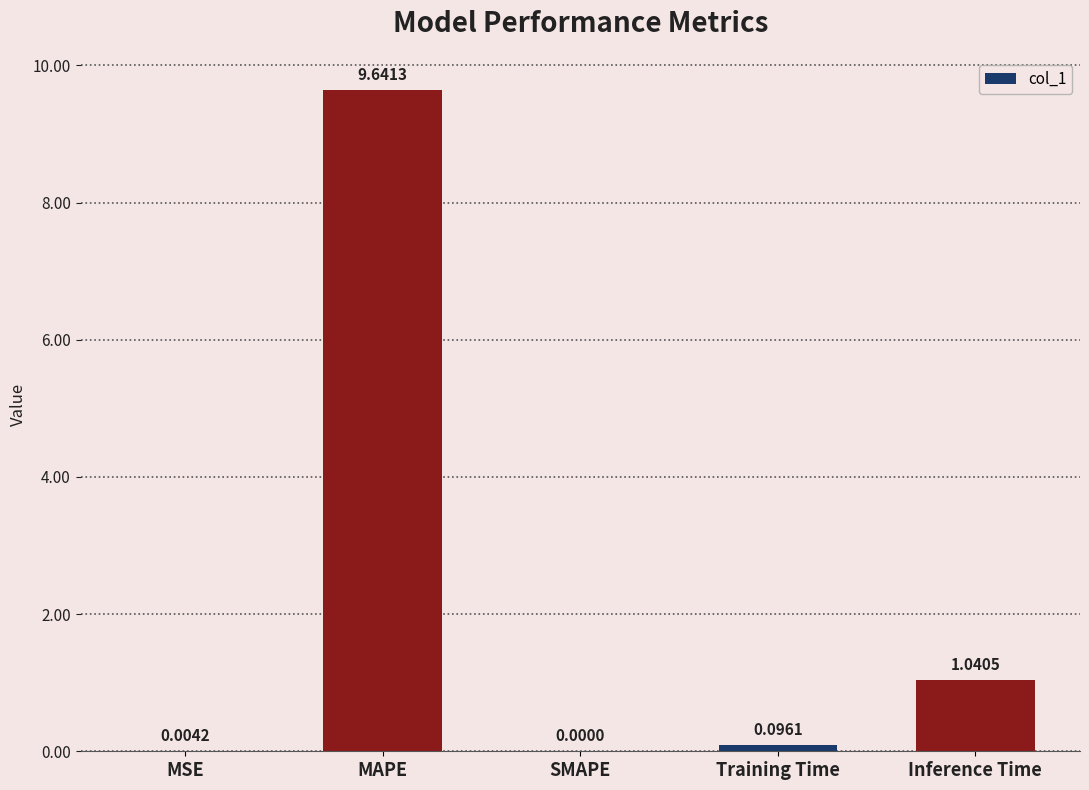

Which has a higher value, MAPE or Inference Time?

MAPE